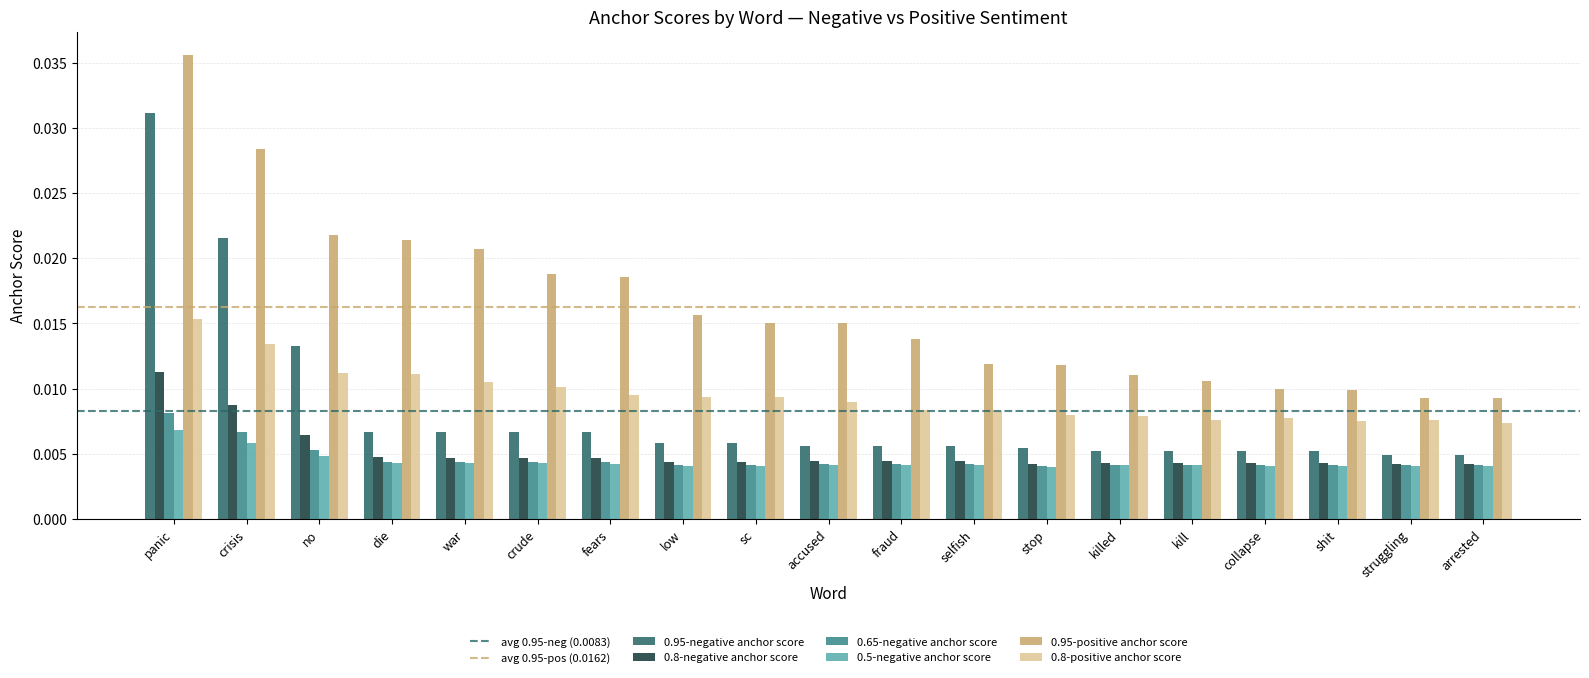

Which series changed the most between fears and kill?

0.95-positive anchor score